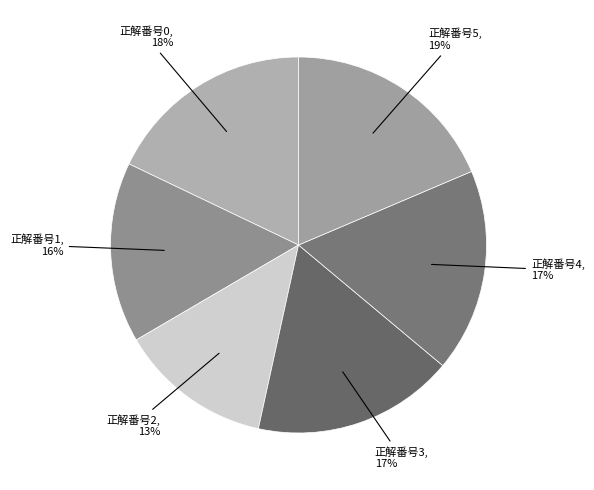

Which slice is the largest?

正解番号5